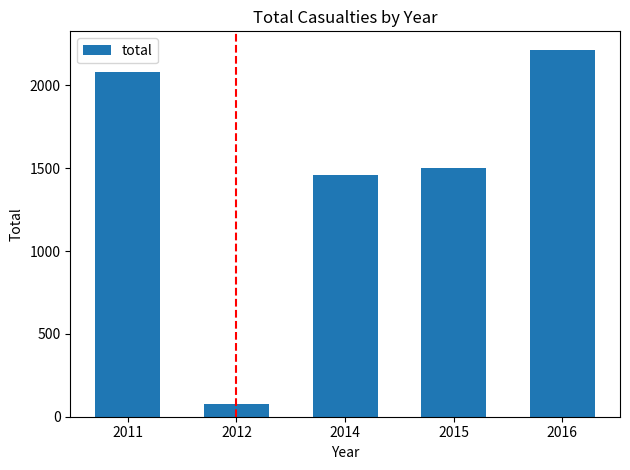

How many bars are there in total?

5